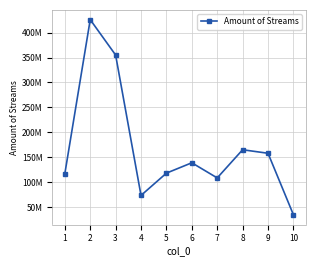

What is the smallest value displayed?

34440802